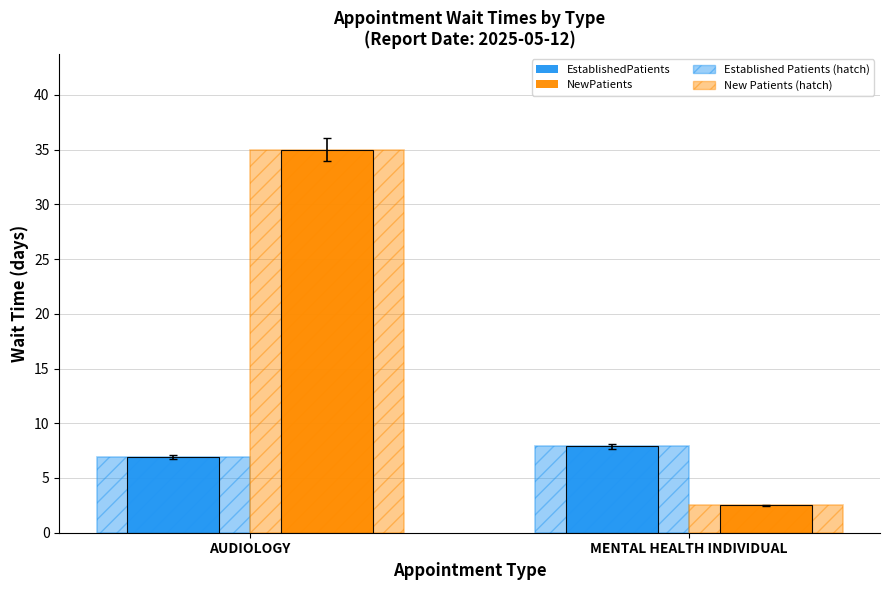

Reading left to right, transcribe all the data shown in this chart.

EstablishedPatients: 6.9	7.9
NewPatients: 35.0	2.5